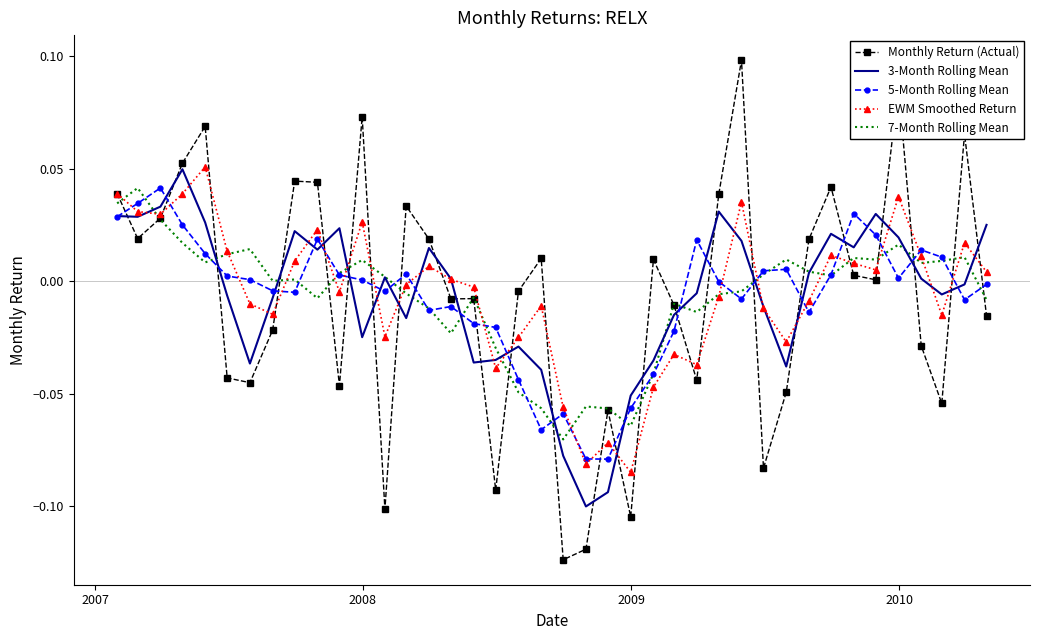

Which series has the widest spread of values?

Monthly Return (Actual)